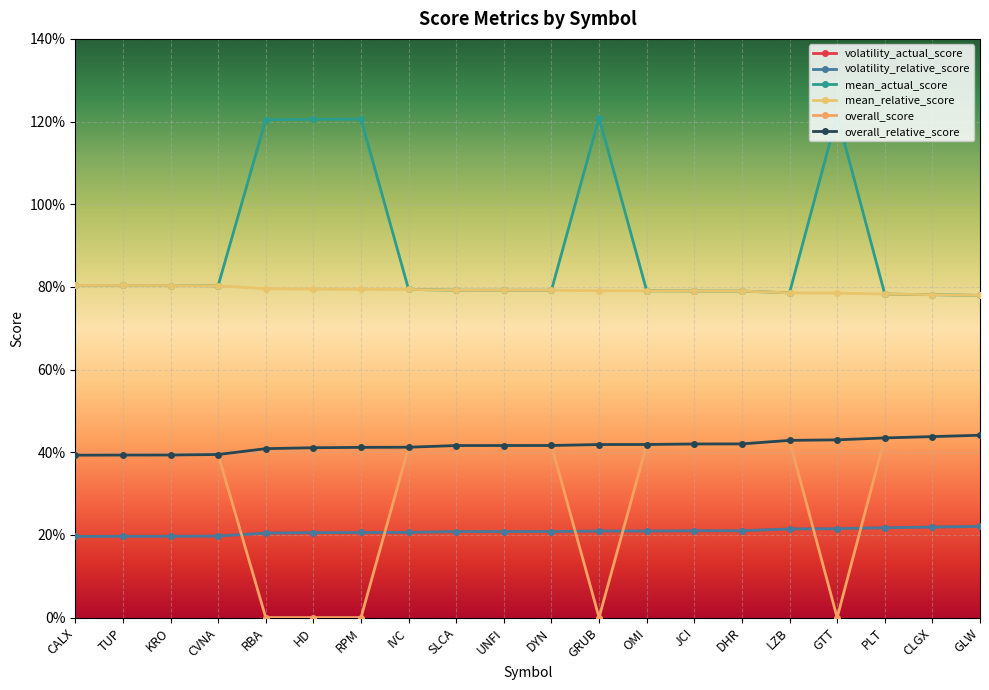

At which category does the chart reach its minimum across all series?

RBA